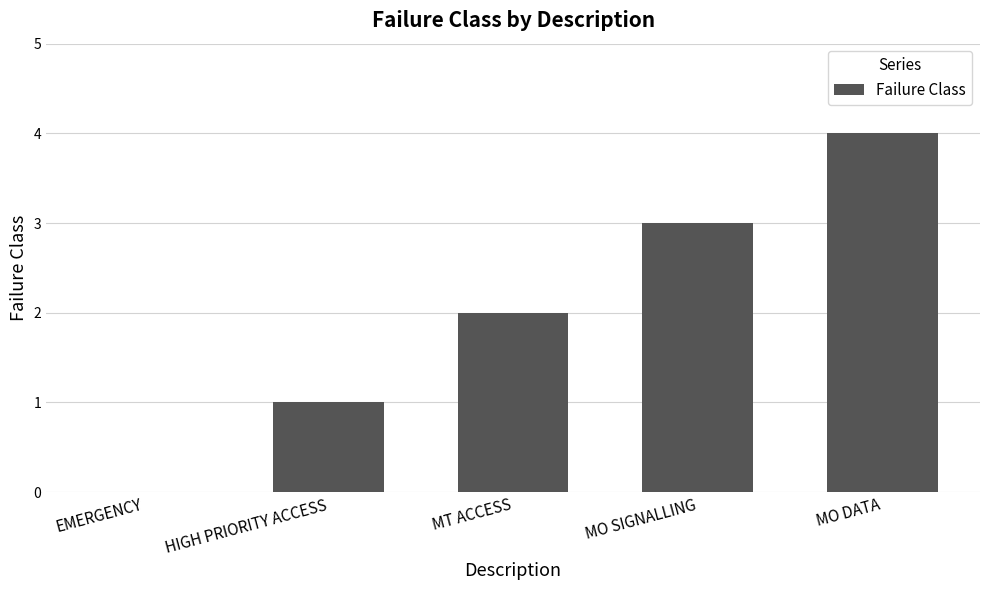

At which category does the chart reach its peak across all series?

MO DATA